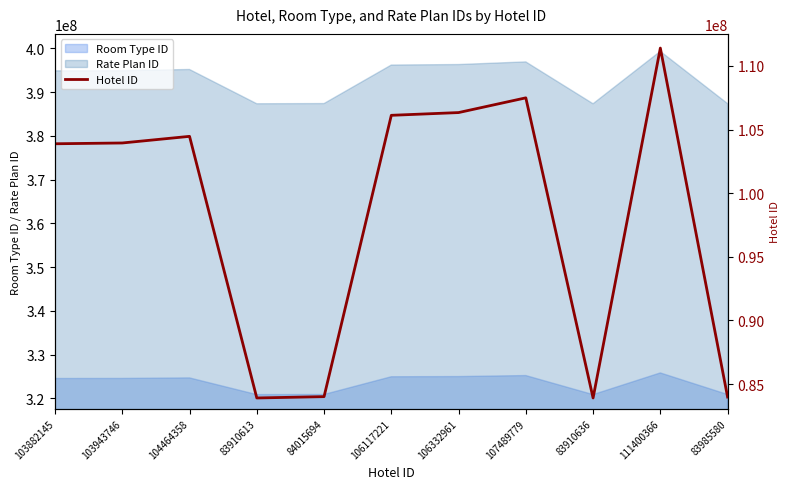

Which label corresponds to the smallest value in the chart?

83910613